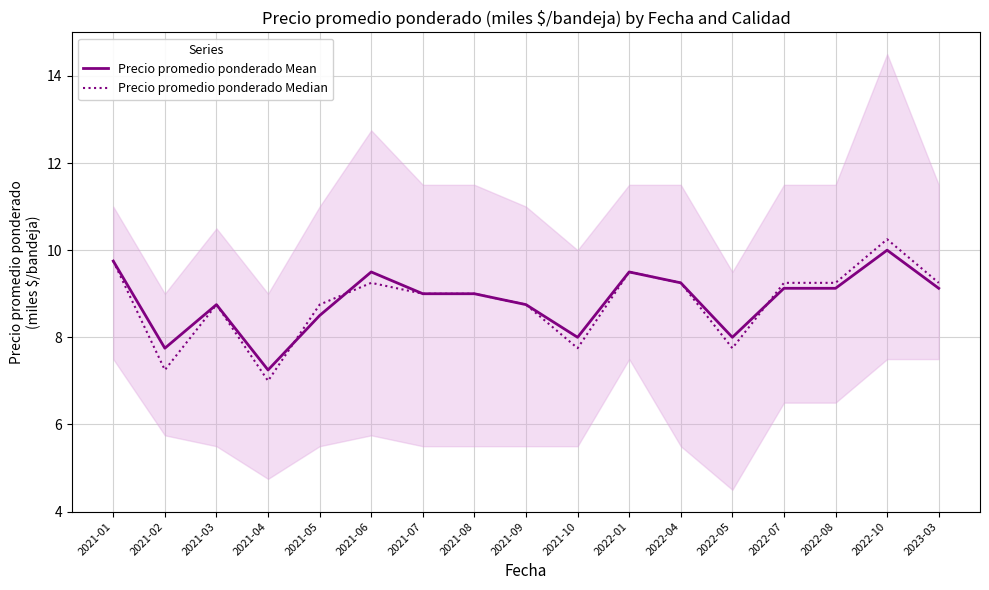

What is the minimum value for Precio promedio ponderado Median?

7.0